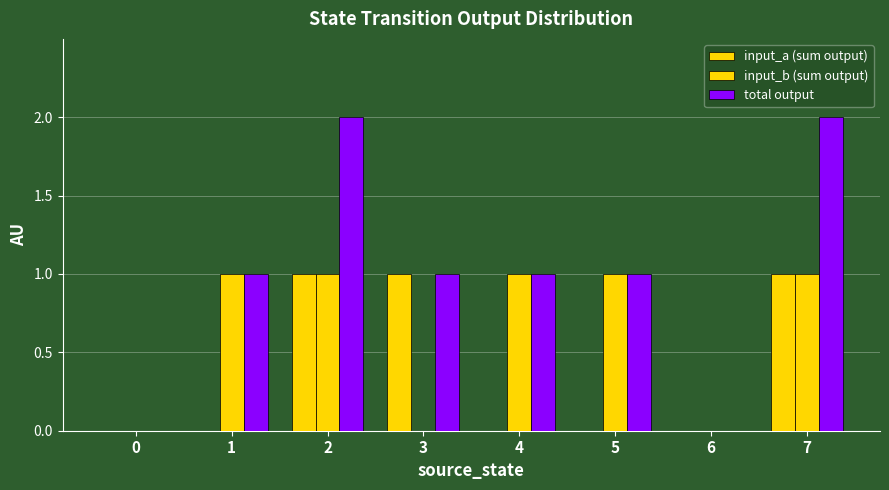

Count the number of categories in the chart.

8